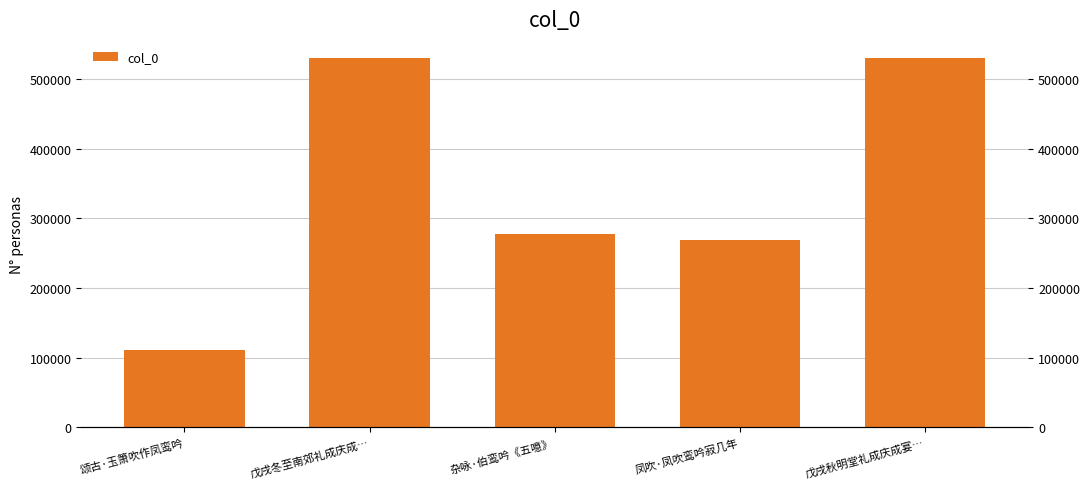

Rank the categories by value from lowest to highest.

颂古·玉箫吹作凤鸾吟, 凤吹·凤吹鸾吟寂几年, 杂咏·伯鸾吟《五噫》, 戊戌秋明堂礼成庆成宴…, 戊戌冬至南郊礼成庆成…